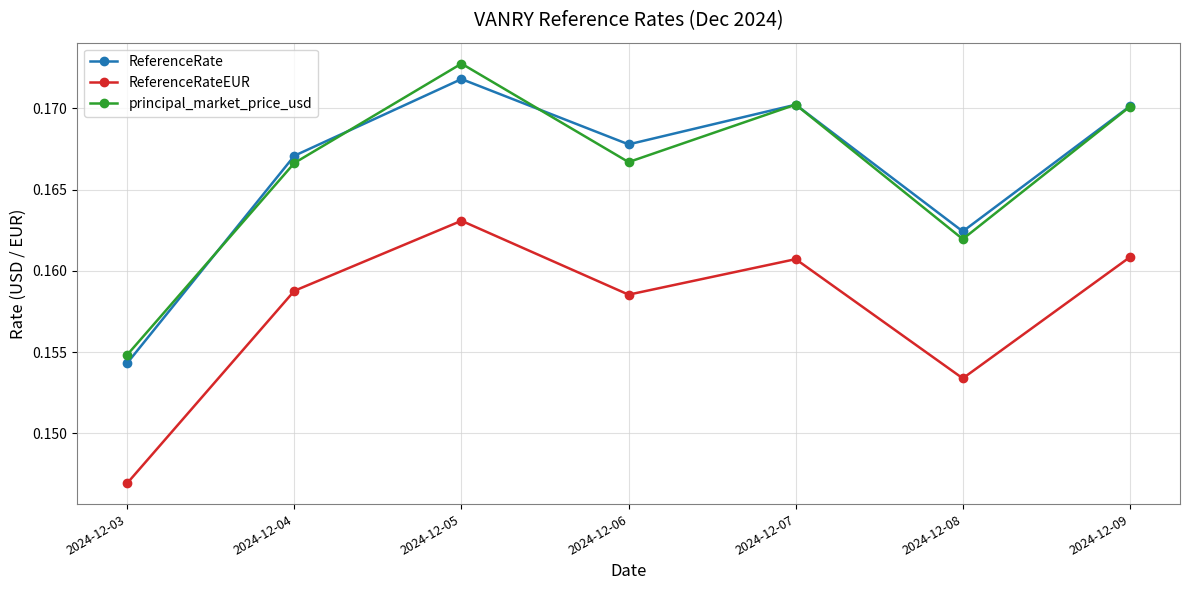

Rank the series at 2024-12-04 from highest to lowest value.

ReferenceRate, principal_market_price_usd, ReferenceRateEUR